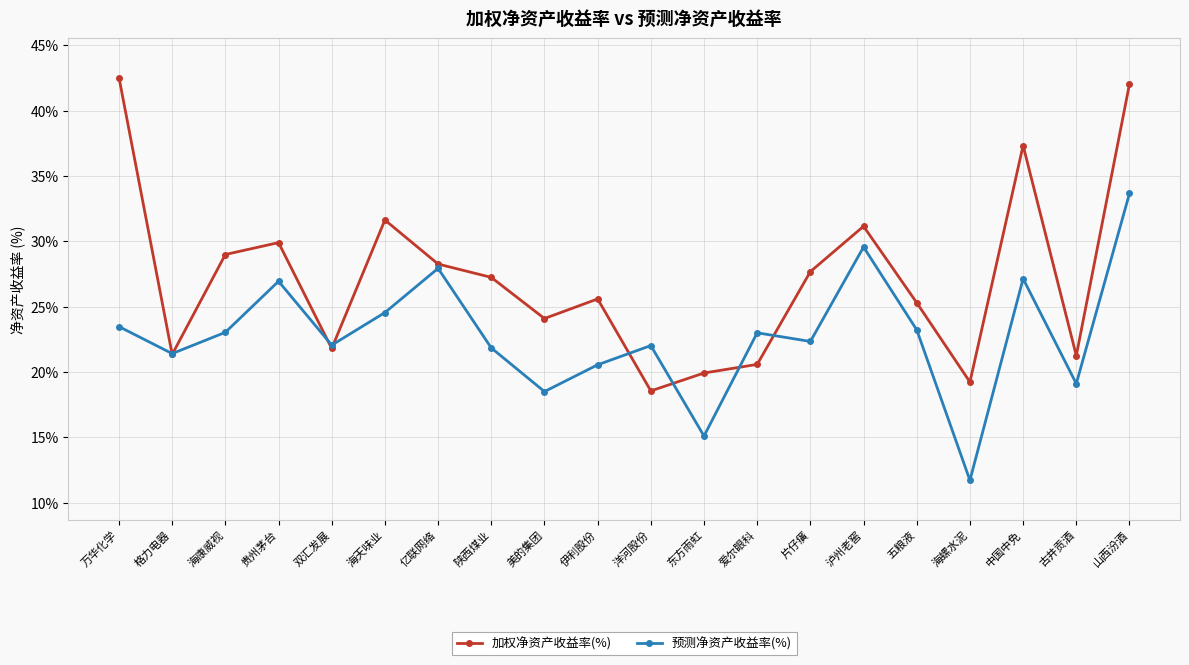

What is the sum of all 预测净资产收益率(%) values?

457.1